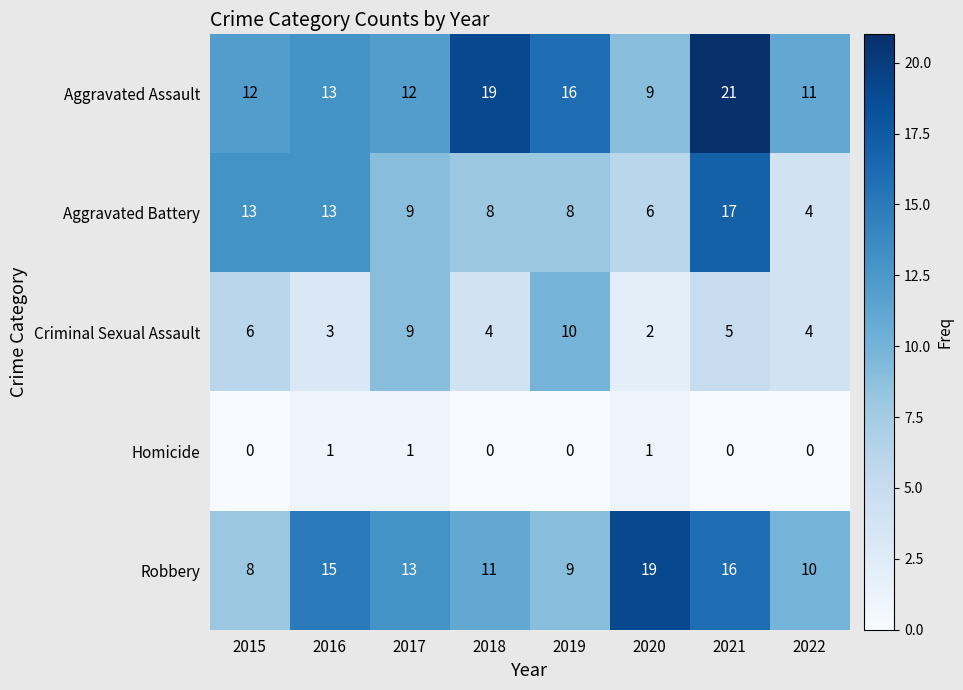

What is the minimum value for Aggravated Battery?

4